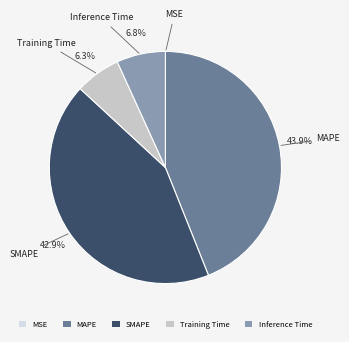

Which has a higher value, MAPE or Training Time?

MAPE